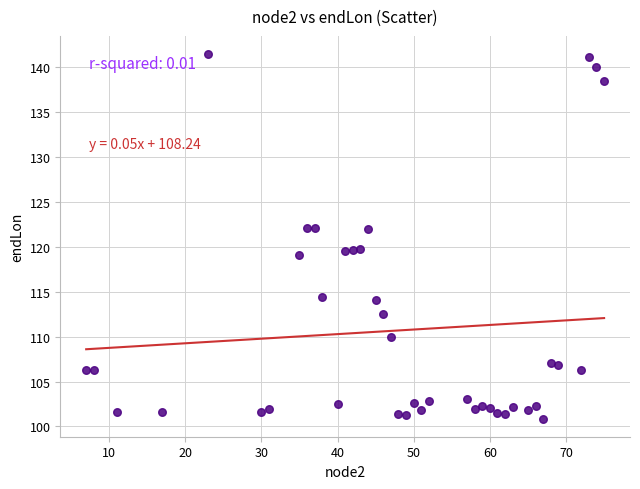

What is the range of Y values (max minus min)?

40.6